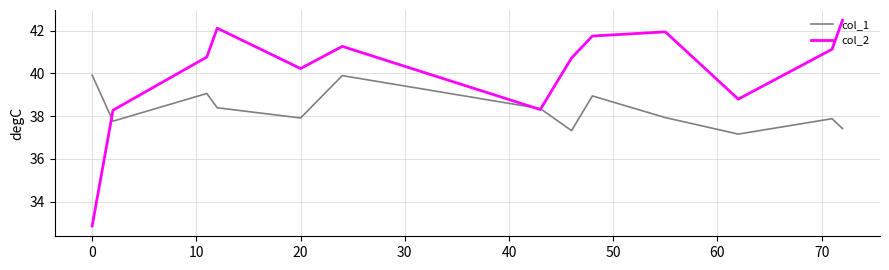

Rank the series by their maximum value, from lowest to highest.

col_1, col_2